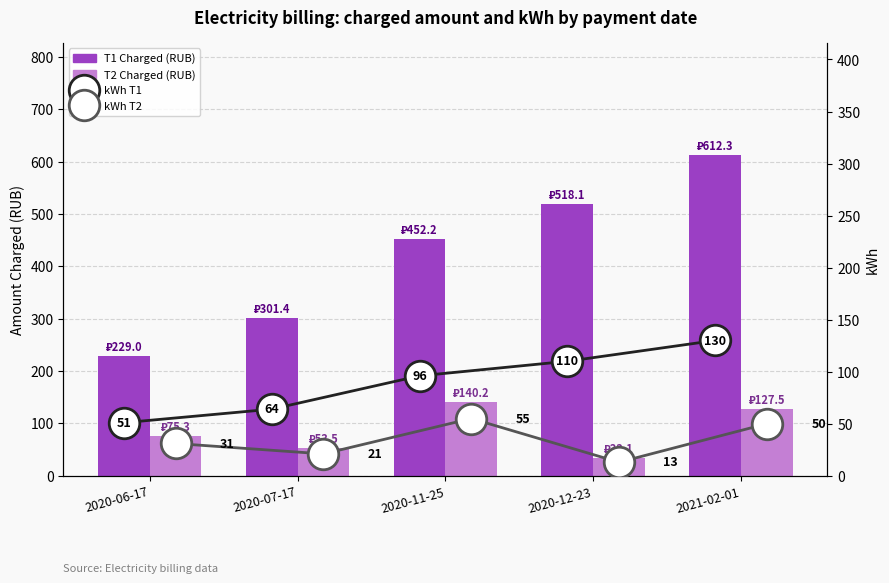

Between 2021-02-01 and 2020-06-17, which is larger?

2021-02-01